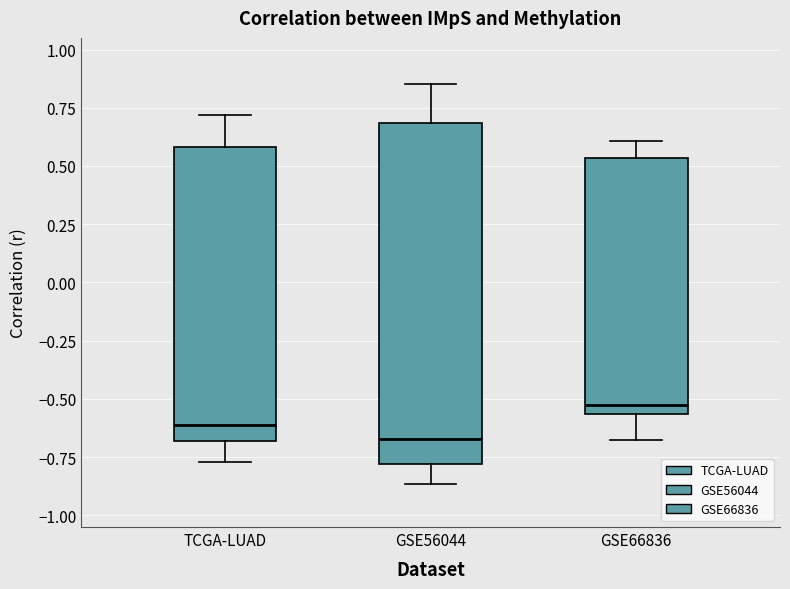

Where is the upper edge of the box for TCGA-LUAD on the y-axis? The values are not printed on the chart, so give them approximately, as read against the axis.

0.60